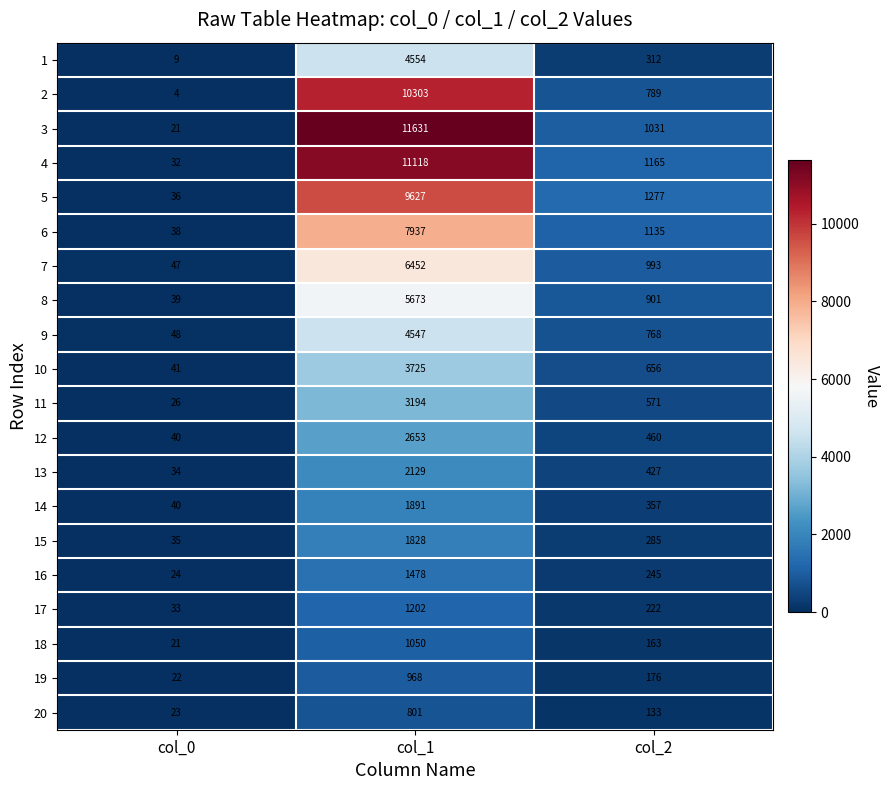

What is the difference between the maximum and minimum values in the 4 series?

11086